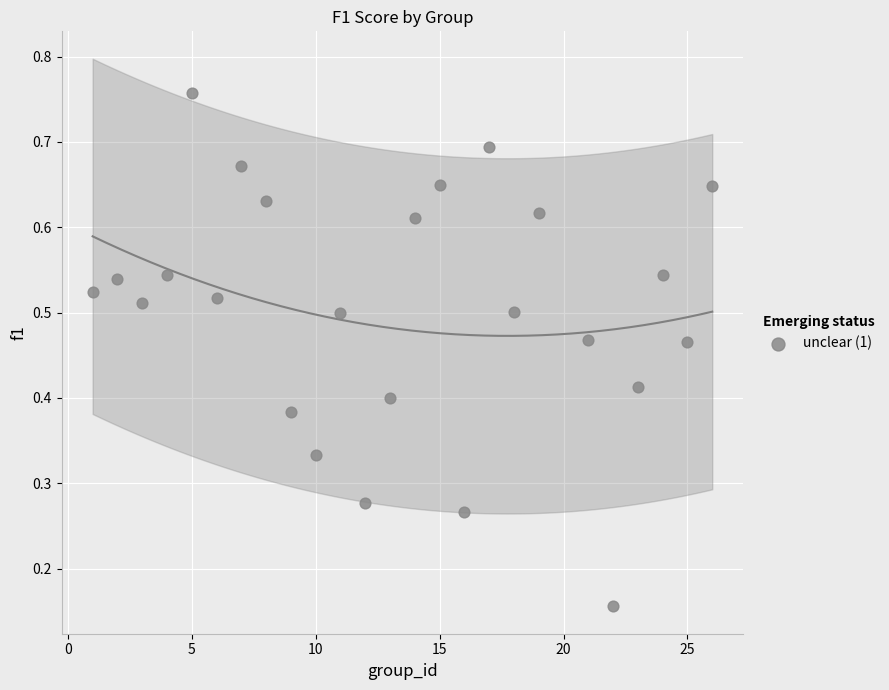

What is the range of X values (max minus min)?

25.0